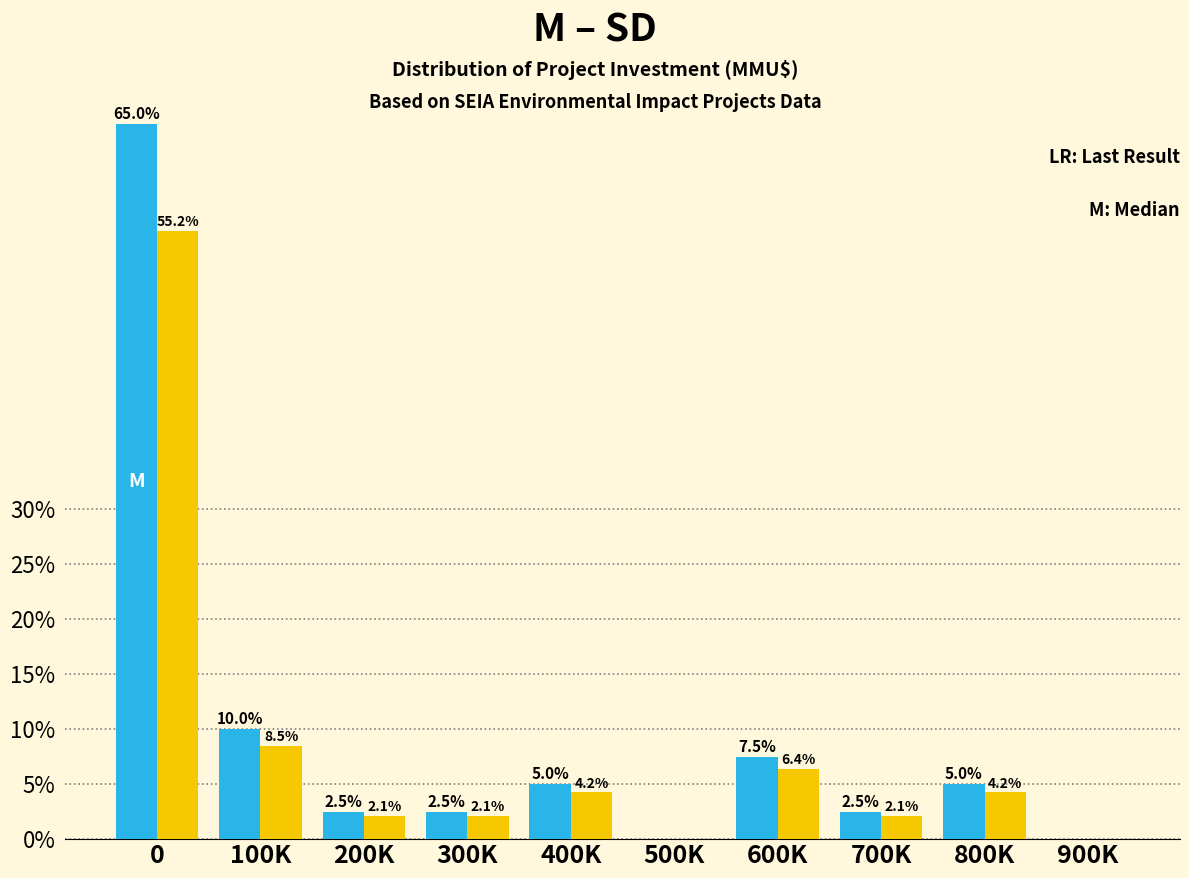

What is the greatest value displayed?

65.0